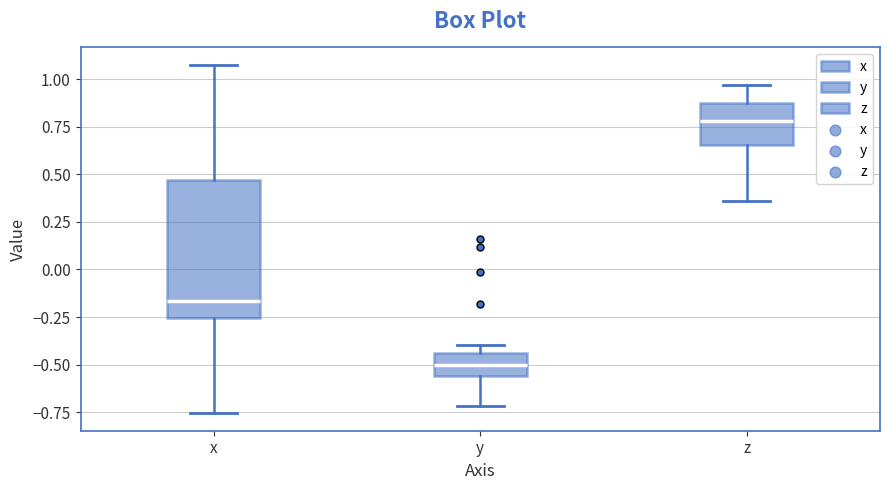

Which box has the lowest median line?

y